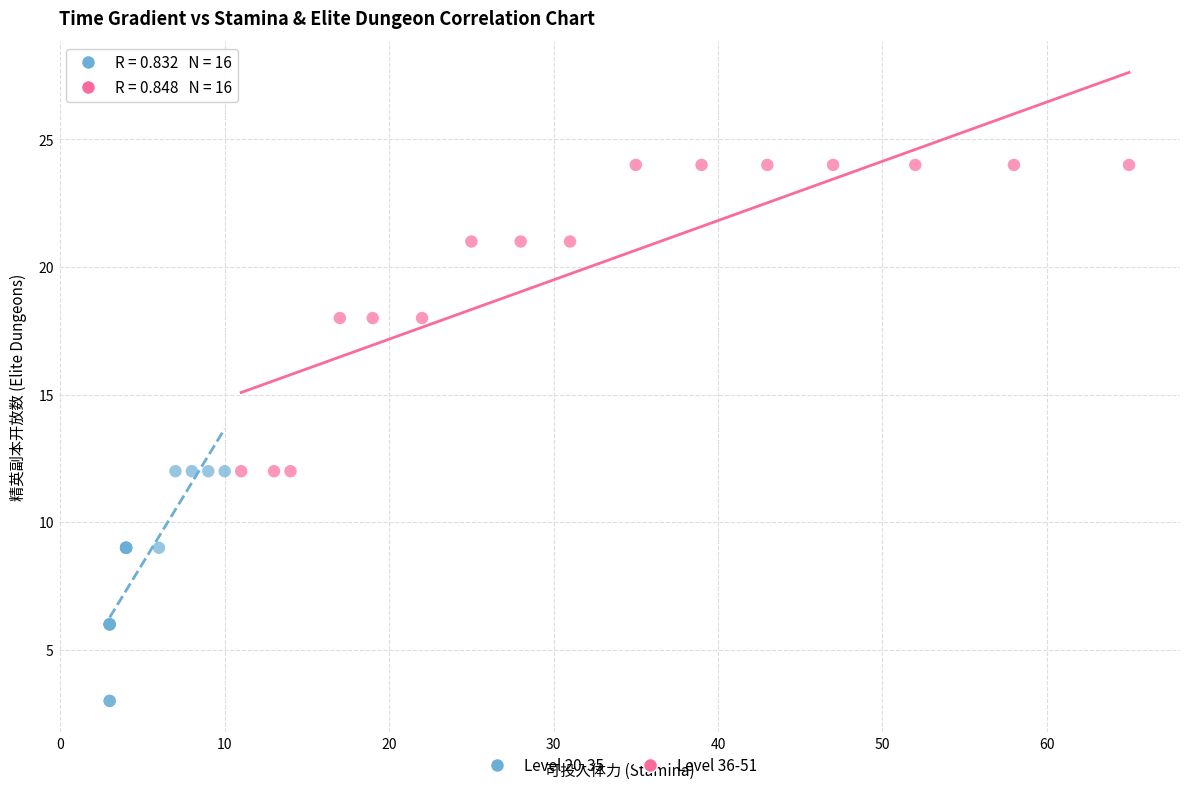

Which series reaches the maximum Y coordinate?

Level 36-51